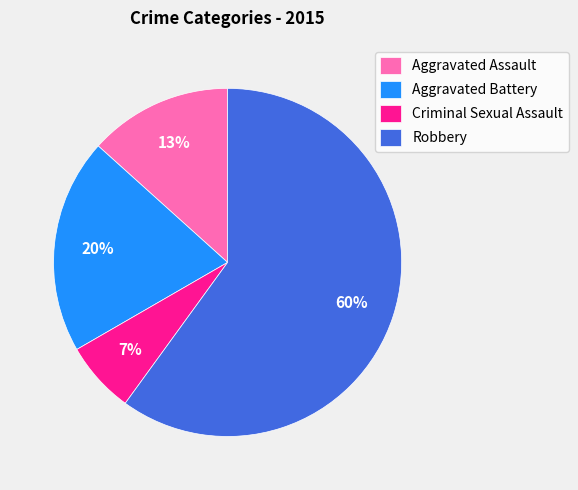

True or false: Robbery accounts for 60% of the total.

True